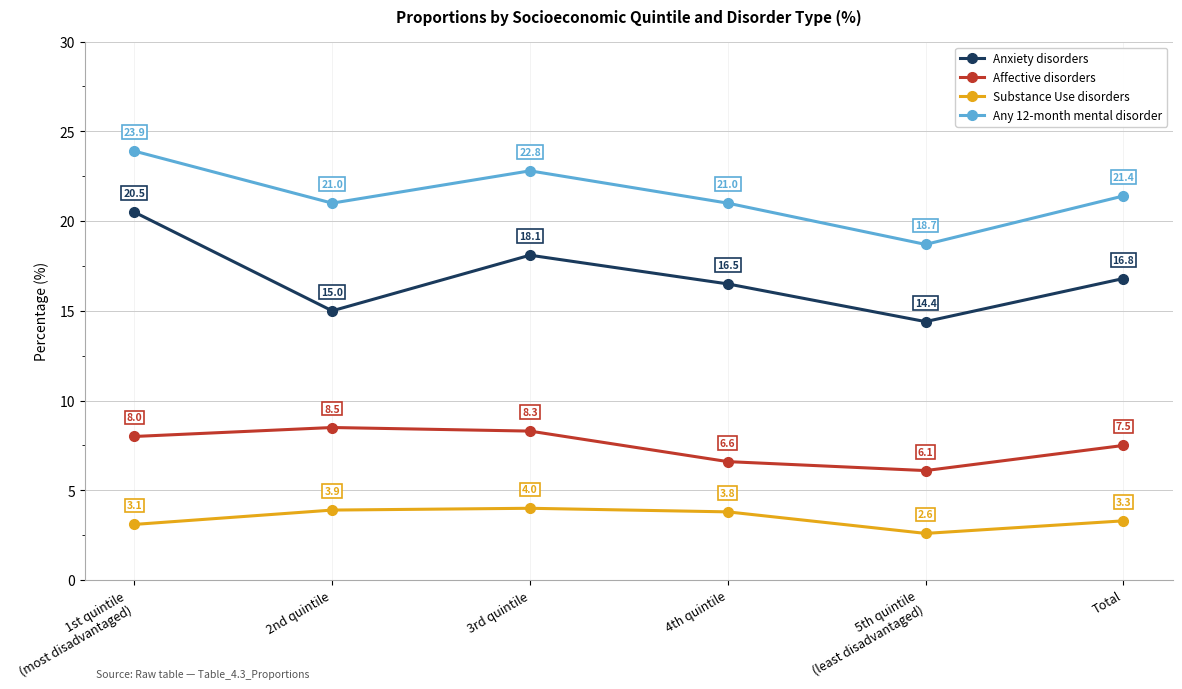

What is the label of the 6th point from the right?

1st quintile
(most disadvantaged)